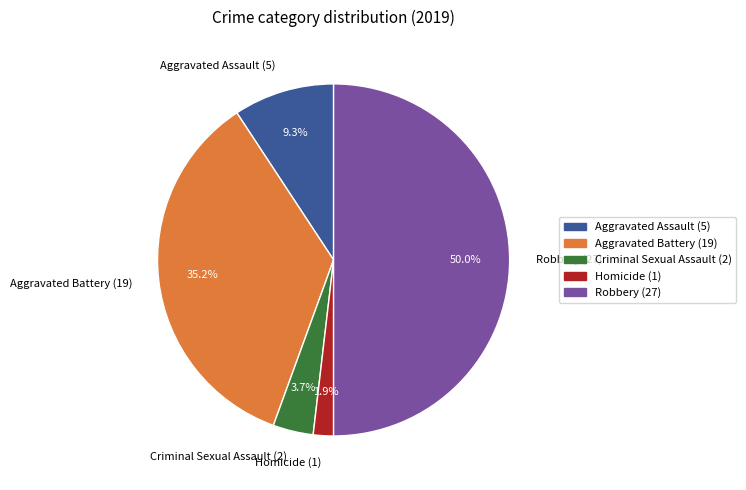

What is the largest slice in the pie chart?

Robbery